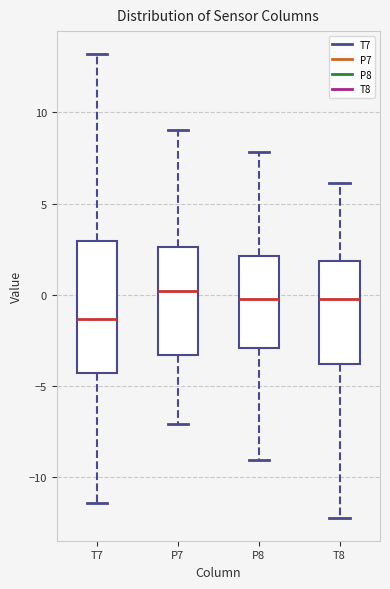

Which box has the lowest median line?

T7